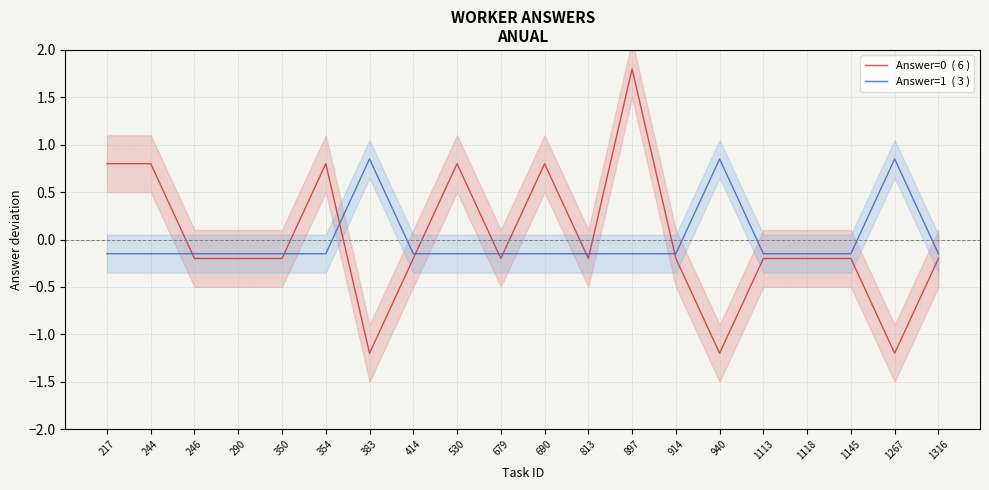

Count the Answer=1  ( 3 ) values in the range 0 to 1.

3